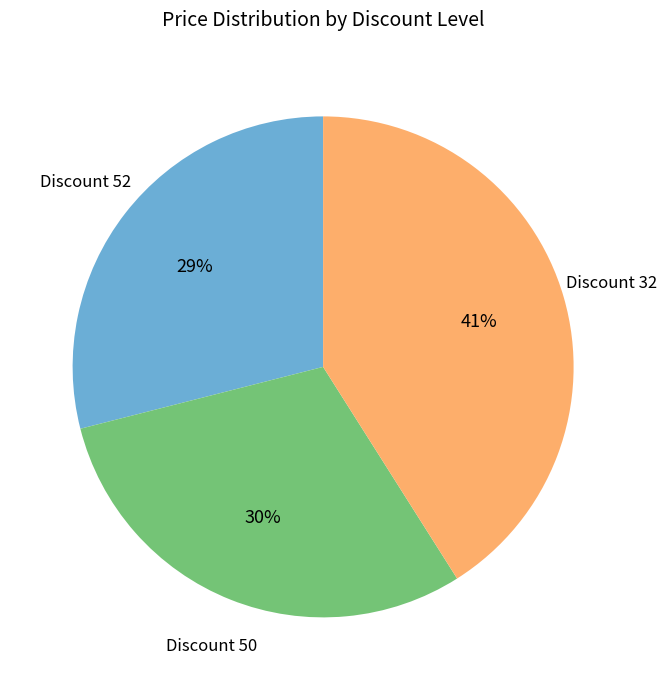

Is there a majority slice in this chart?

No